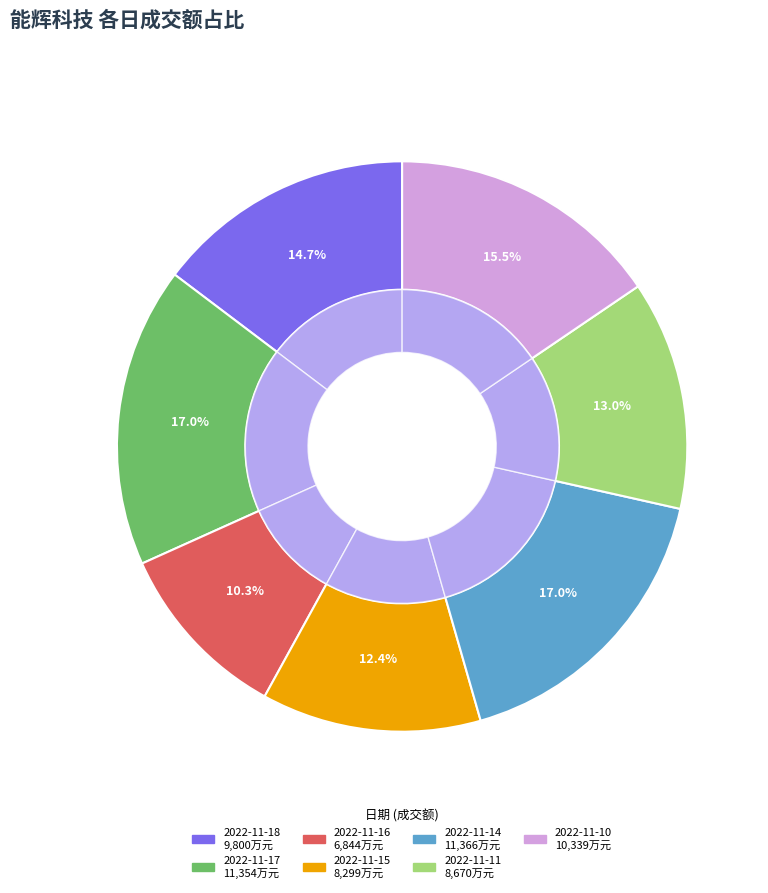

What is the total percentage of 2022-11-17 and 2022-11-10?

32.5%